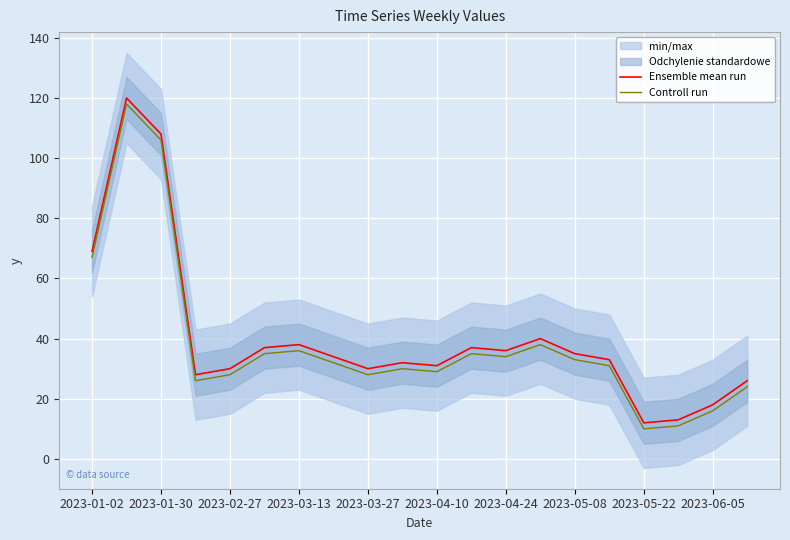

Reading left to right, what are all the values shown in this chart?

Ensemble mean run: 69	120	108	28	30	37	38	34	30	32	31	37	36	40	35	33	12	13	18	26
Controll run: 67	118	106	26	28	35	36	32	28	30	29	35	34	38	33	31	10	11	16	24